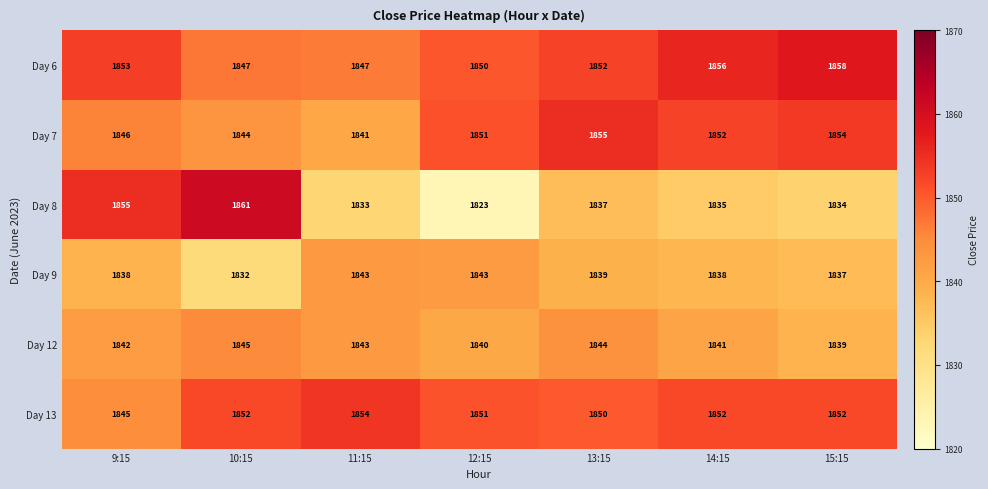

What value does the Day 9 series have at 14:15, to the nearest 5?

1840